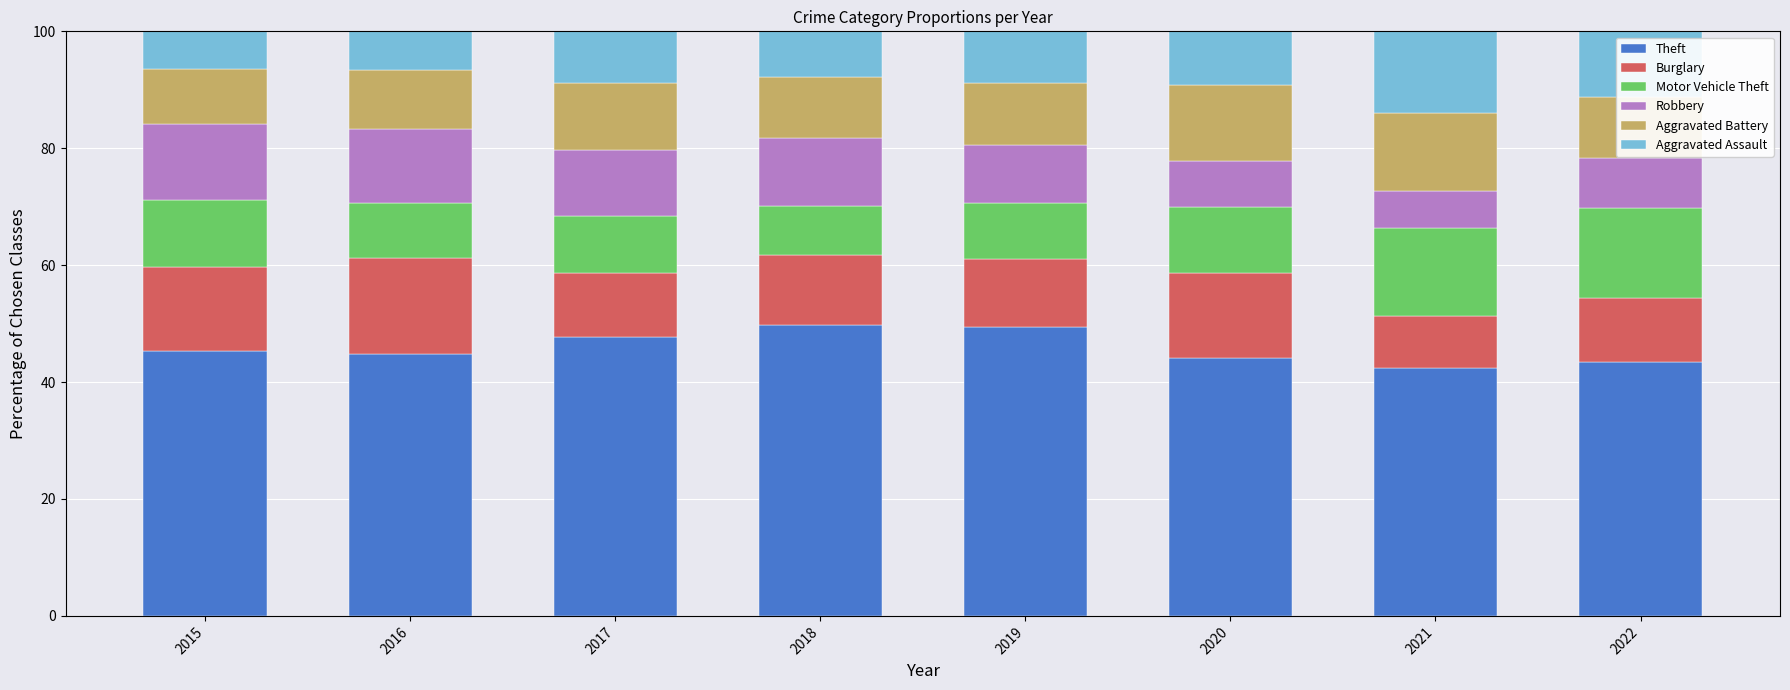

Does the chart contain any negative values?

No